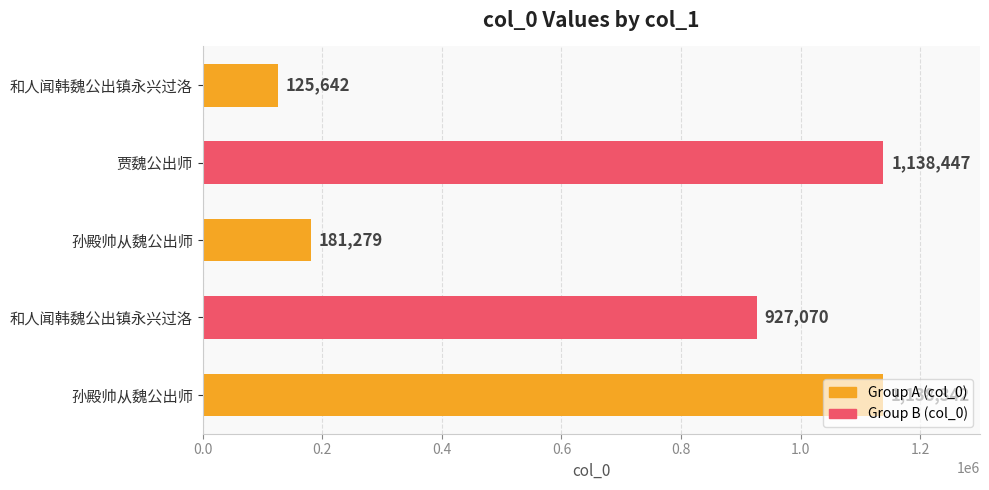

Count the number of categories in the chart.

5